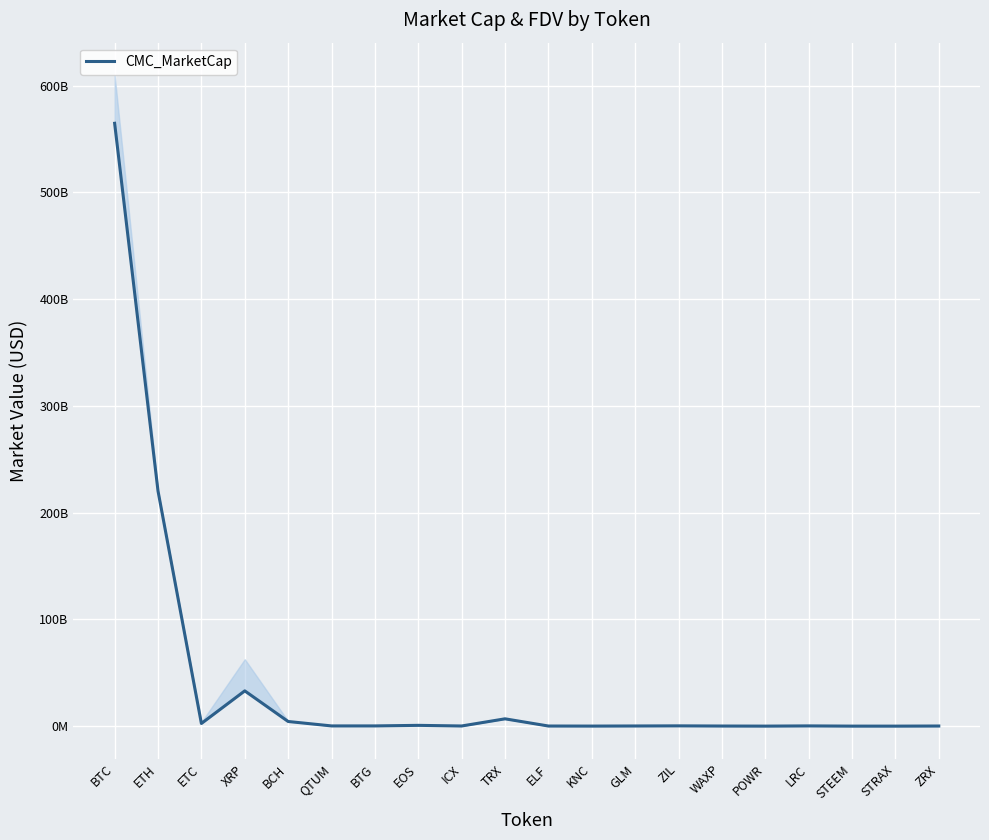

The value at WAXP is 166790956.7. True or false?

True